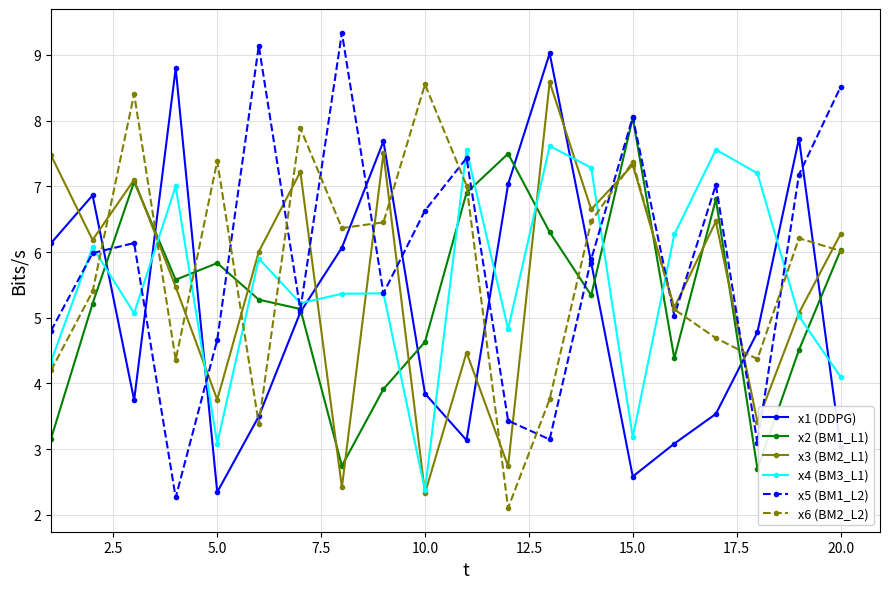

What is the greatest value displayed?

9.3